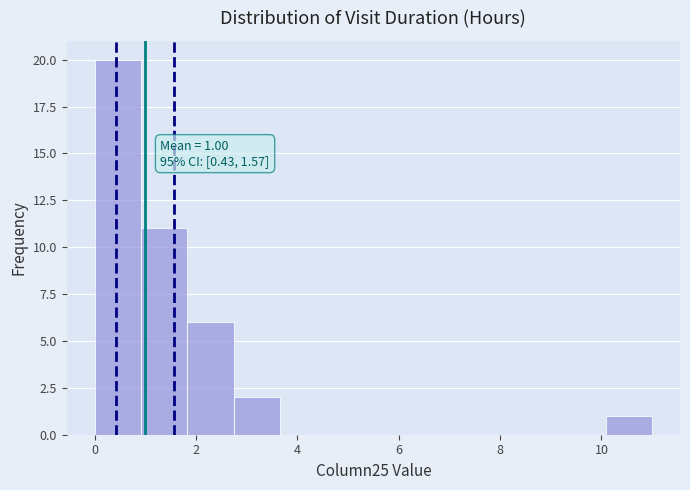

Over which range of the x-axis is the bar tallest?

0.0 to 1.0